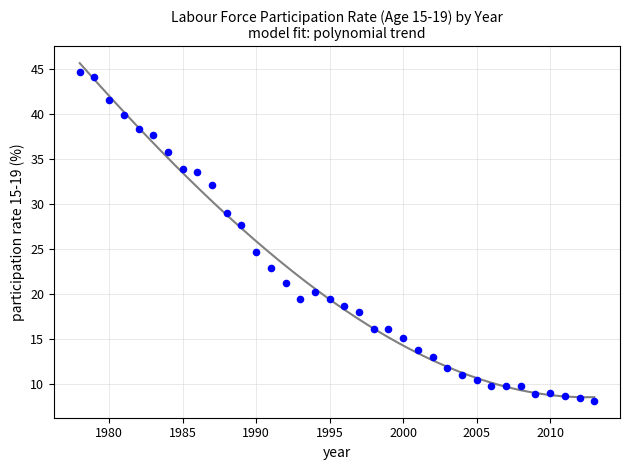

What is the range of X values (max minus min)?

35.0